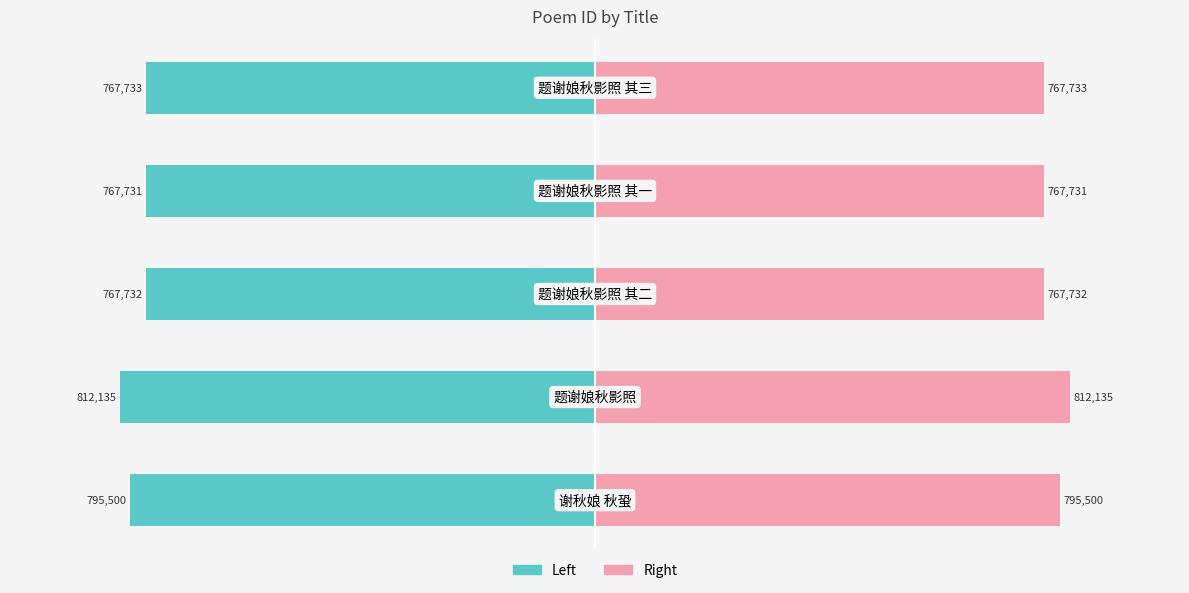

Is it true that col_0 (left) equals -1151789 at 3?

False